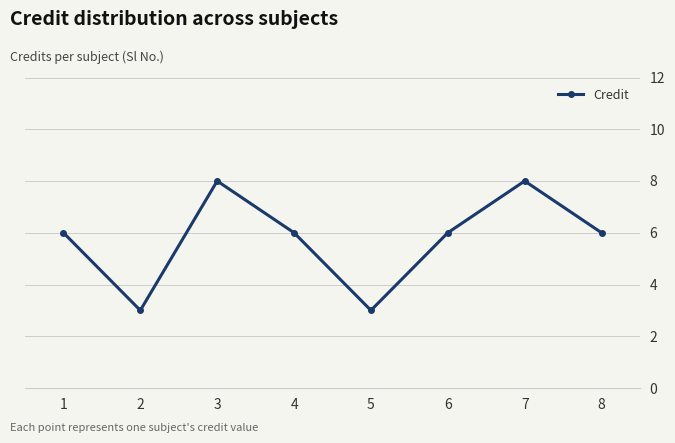

The value at 6 is 6. True or false?

True